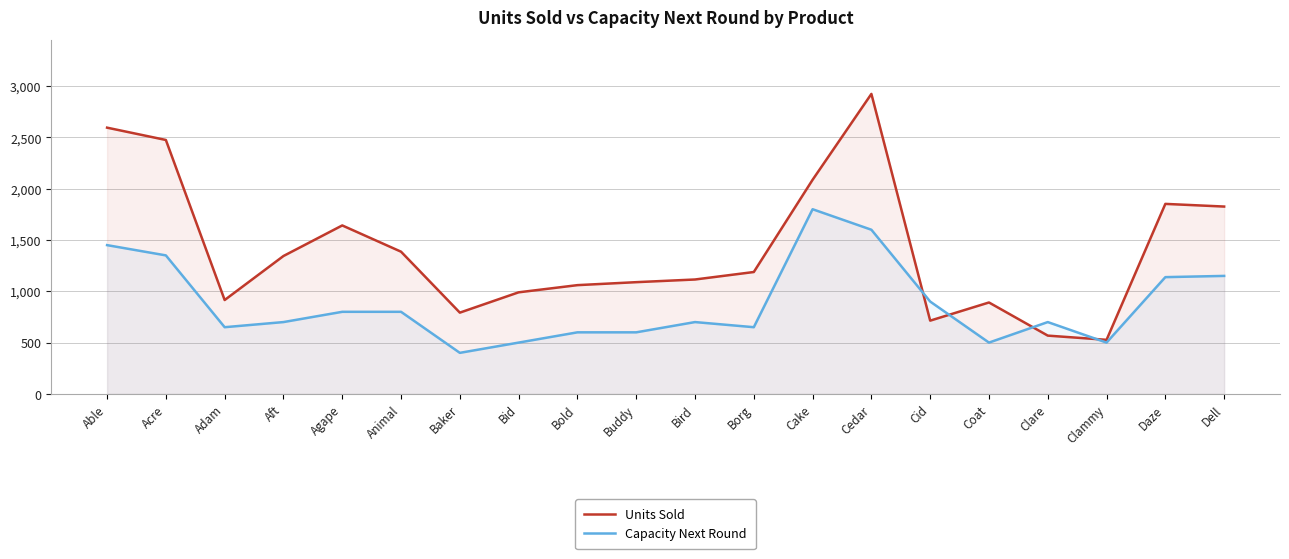

How many intersections are there between Units Sold and Capacity Next Round?

4